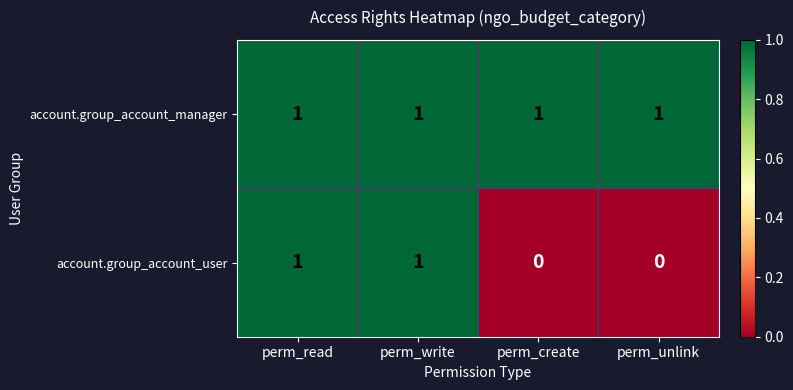

Rank the series by their average value, from lowest to highest.

account.group_account_user, account.group_account_manager